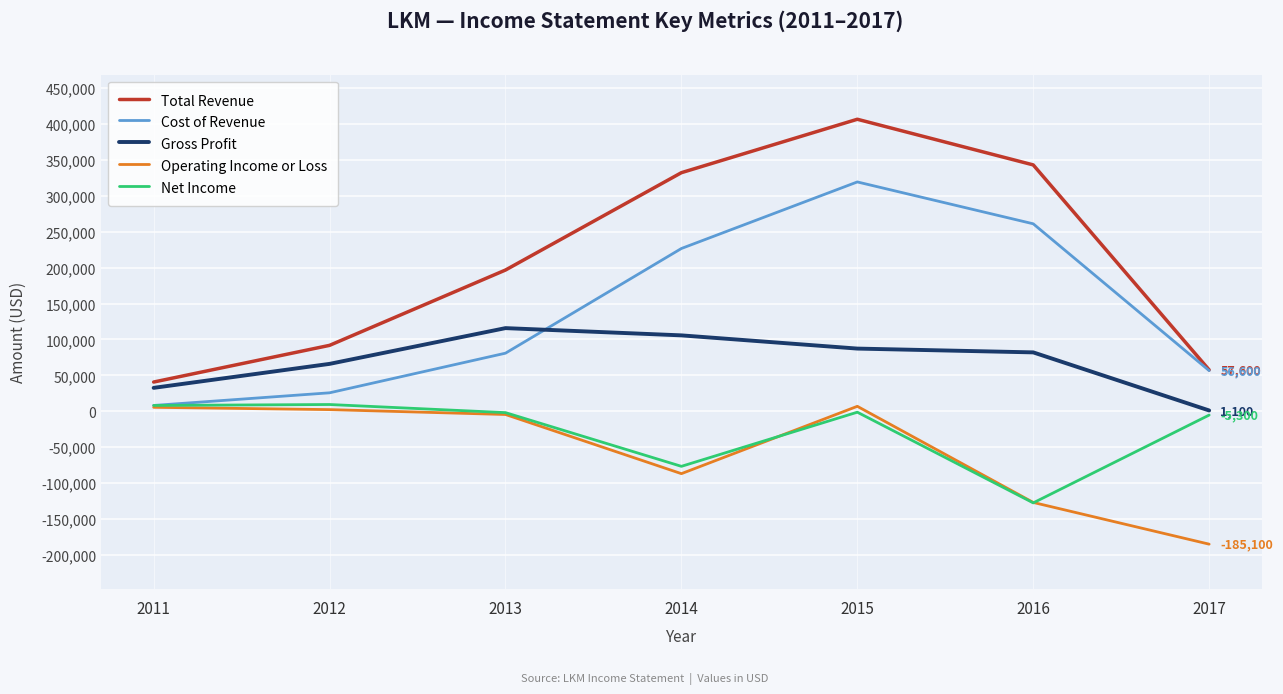

Does the chart display data point markers on the line(s)?

No